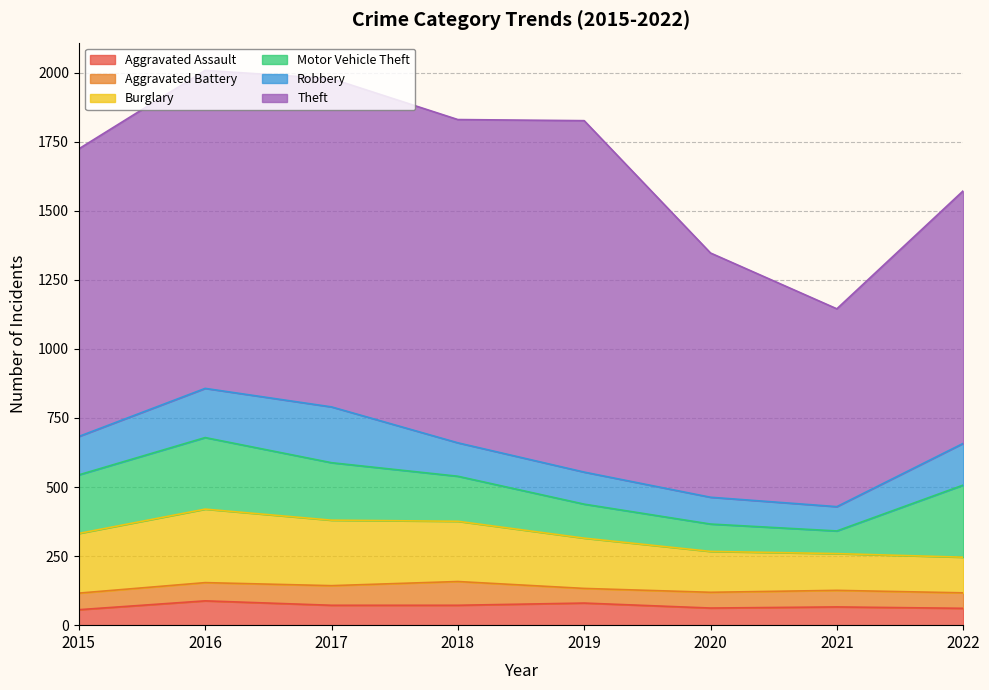

At which label is Burglary closest to 197?

2019